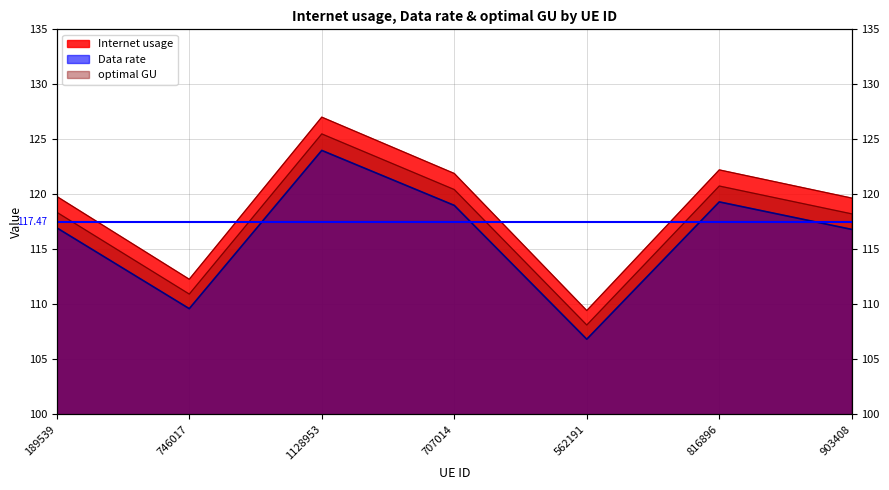

Which category has the lowest value in the Data rate series?

562191